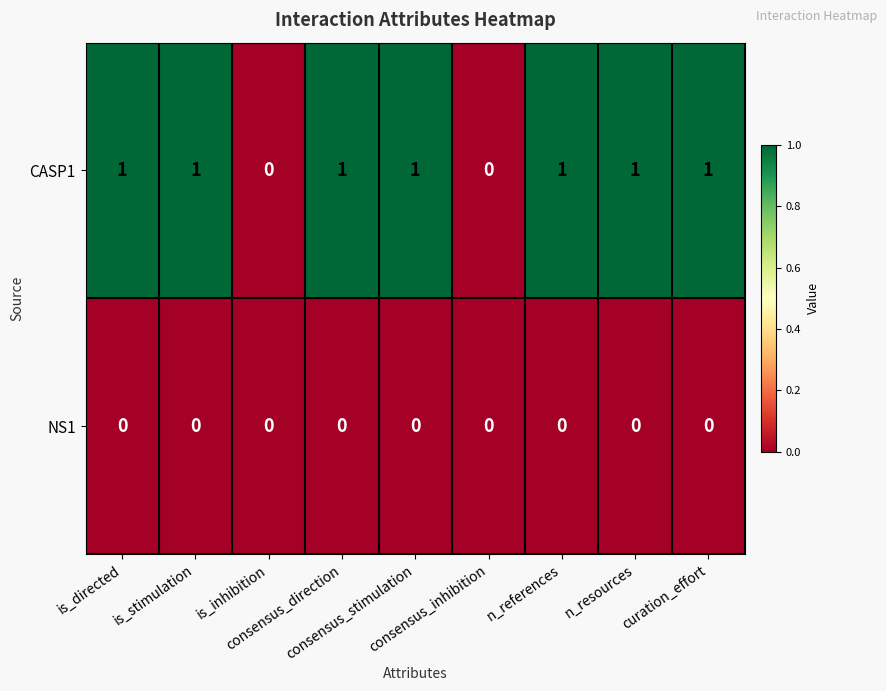

Rank the series by their maximum value, from highest to lowest.

CASP1, NS1